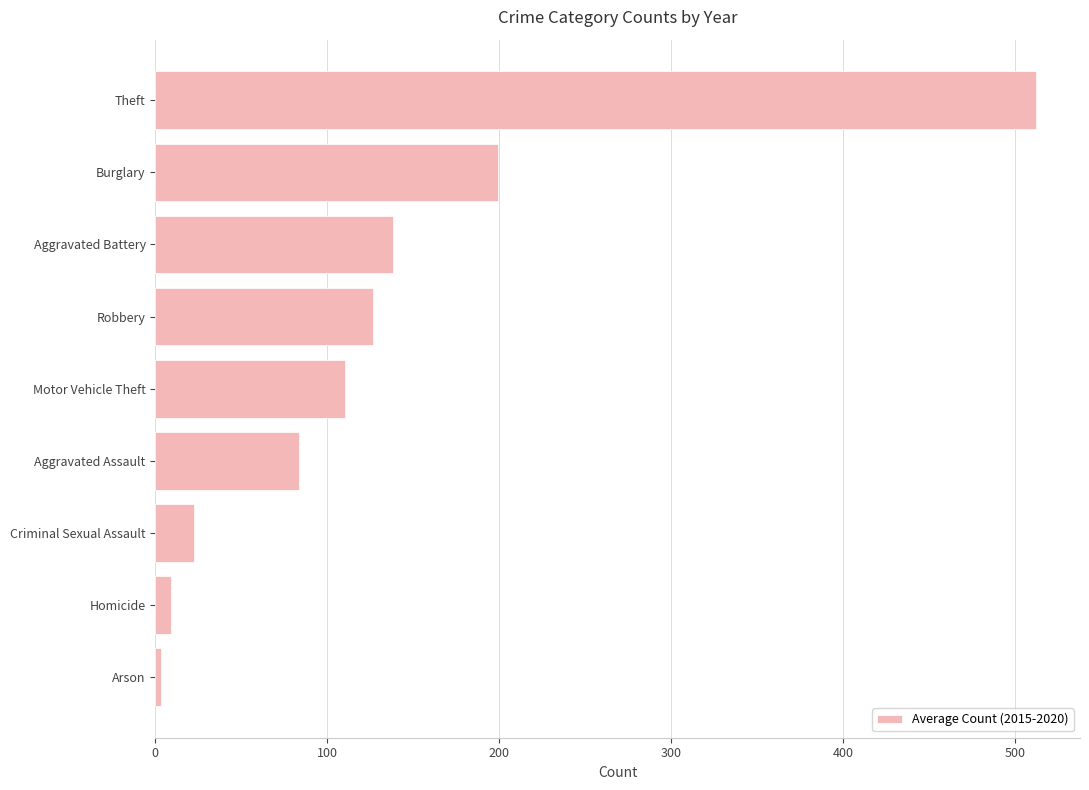

Between Aggravated Assault and Theft, which is larger?

Theft